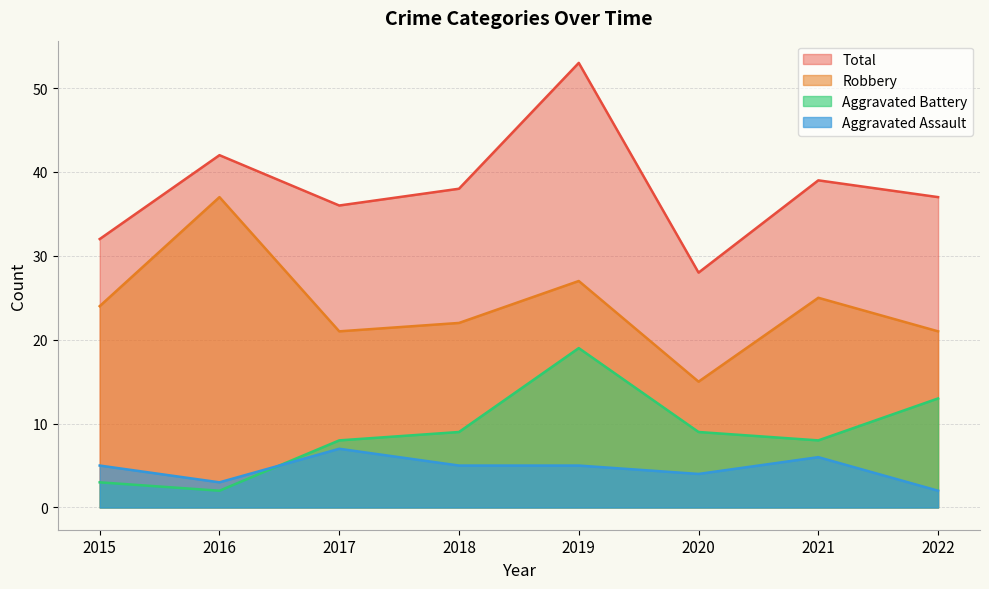

At which category is the sum across all series the highest?

2019